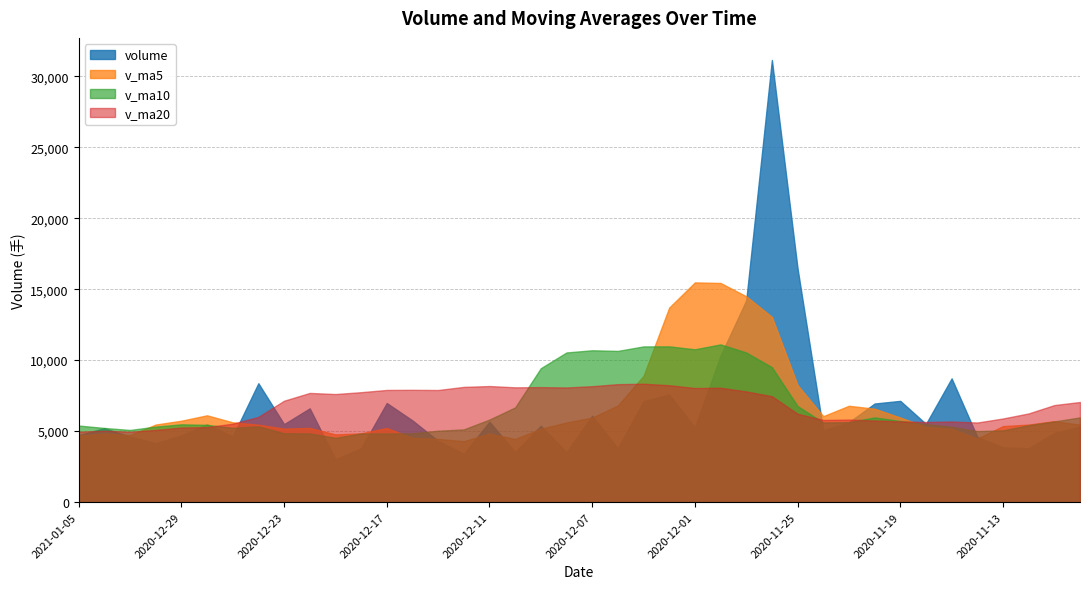

Where is the first local minimum for volume?

2020-12-30